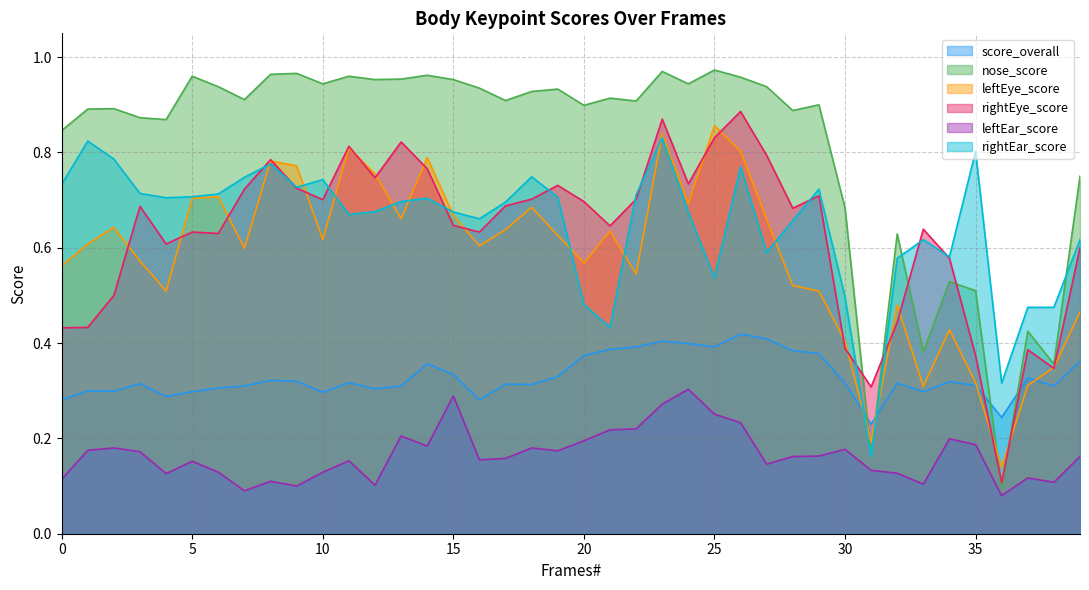

Does the chart display data point markers on the line(s)?

No